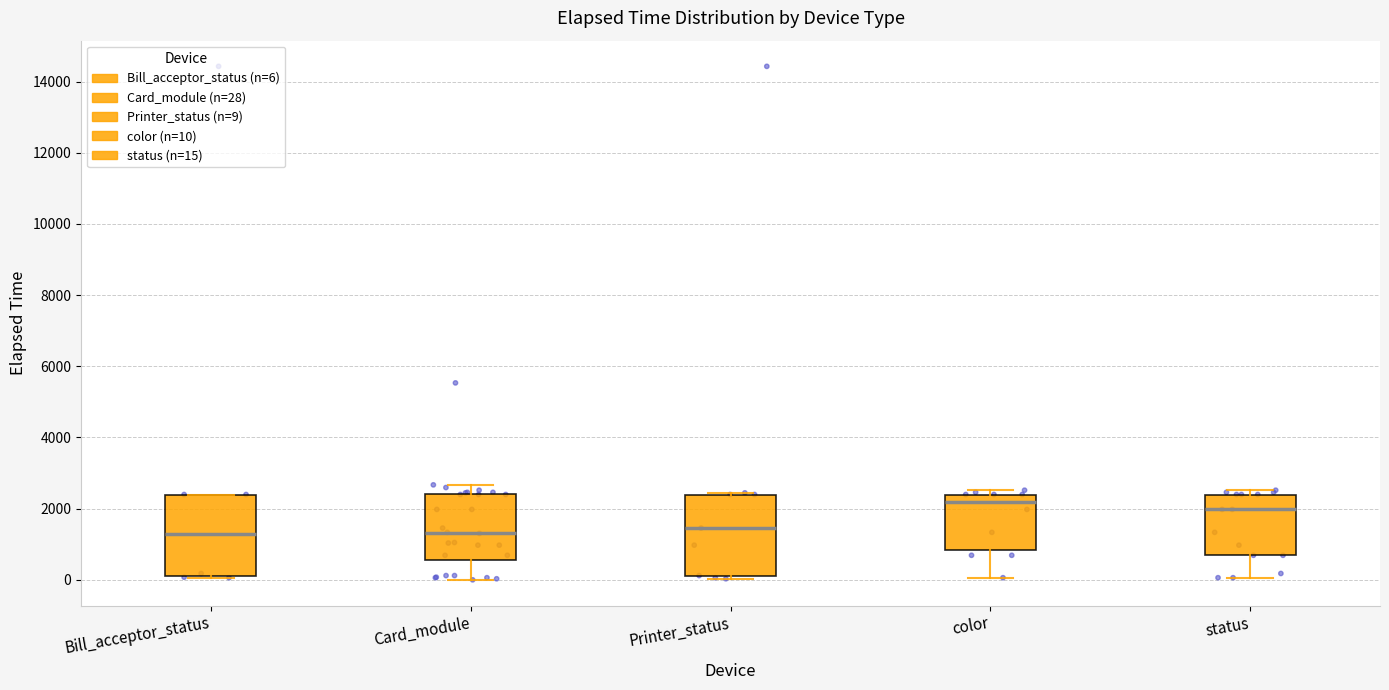

Reading left to right, transcribe this box plot: for each box, give where its median line is, the range the box spans, and where its two whiskers end, as read against the y-axis. The values are not printed on the chart, so give them approximately, as read against the axis.

Bill_acceptor_status: median 1200, box 200 to 2400, whiskers 0 to 2400
Card_module: median 1400, box 600 to 2400, whiskers 0 to 2600
Printer_status: median 1400, box 200 to 2400, whiskers 0 to 2400
color: median 2200, box 800 to 2400, whiskers 0 to 2600
status: median 2000, box 600 to 2400, whiskers 0 to 2600